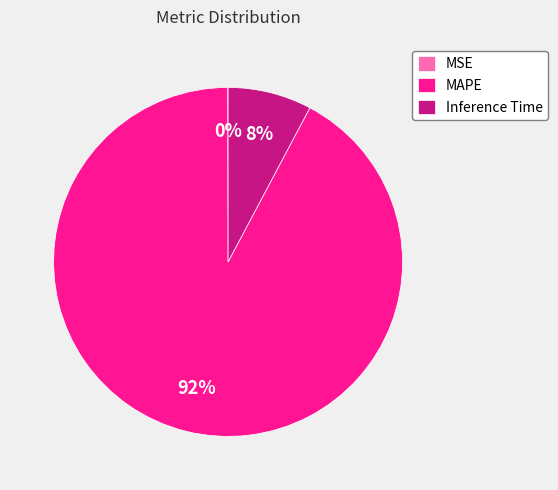

Which slice represents more than half of the pie?

MAPE